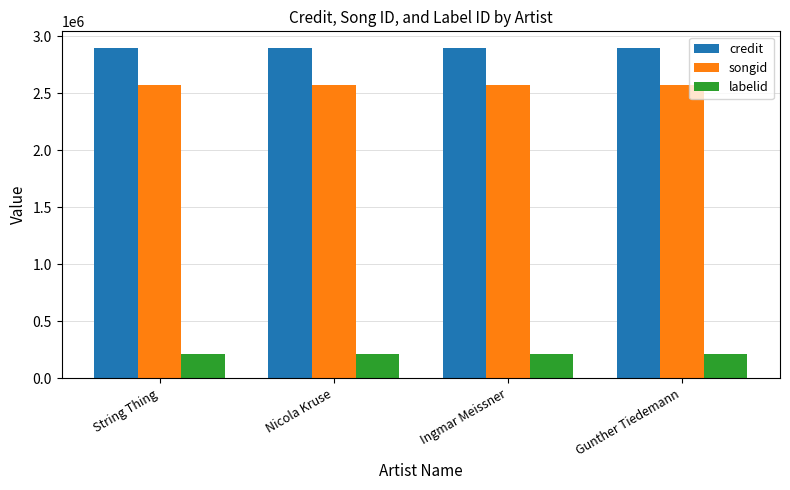

What position from the right is Gunther Tiedemann?

1